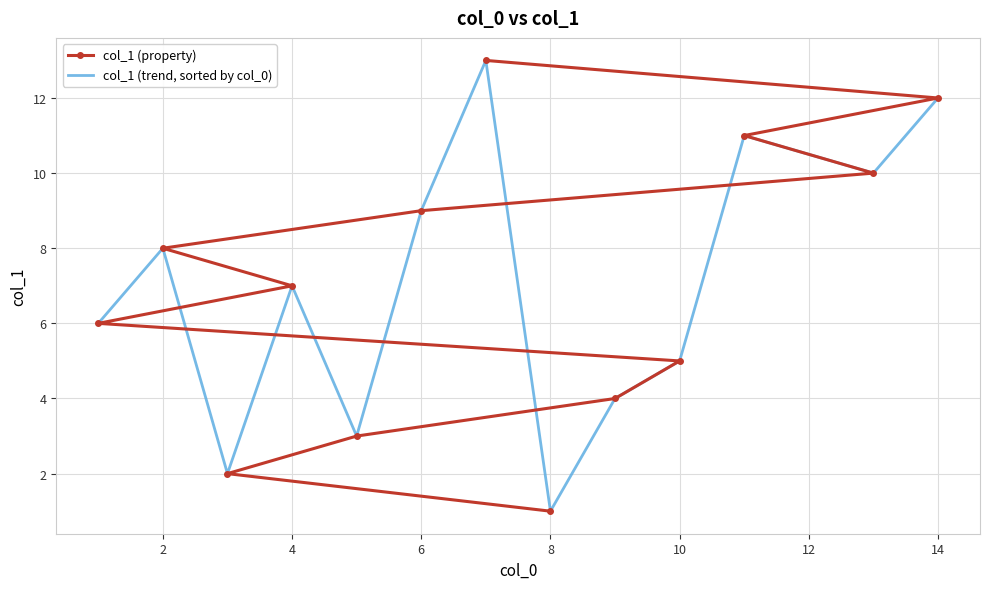

True or false: col_1 (property) has a value of 2 at 6.

False